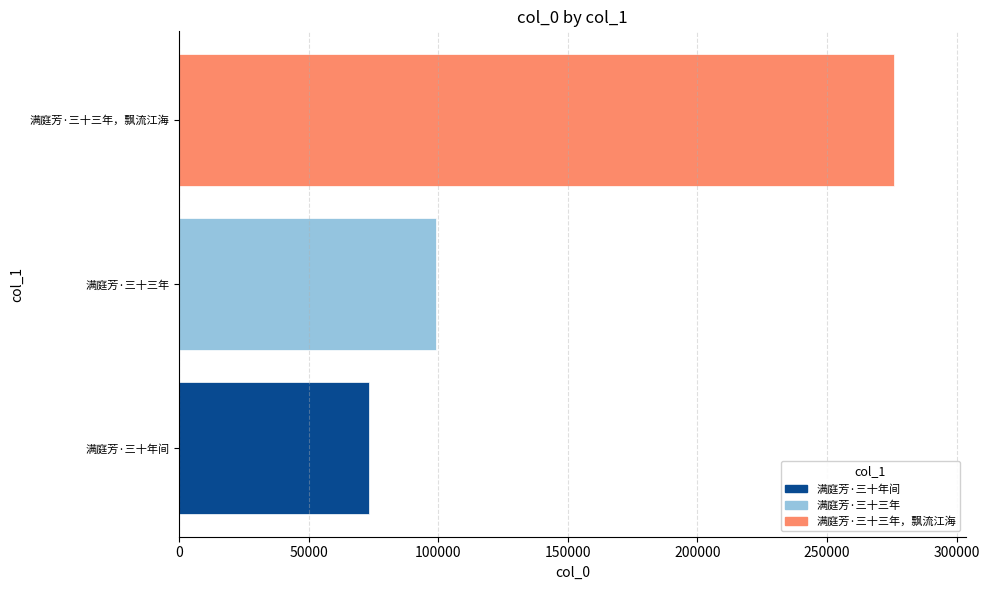

Rank the categories by value from highest to lowest.

满庭芳·三十三年，飘流江海, 满庭芳·三十三年, 满庭芳·三十年间